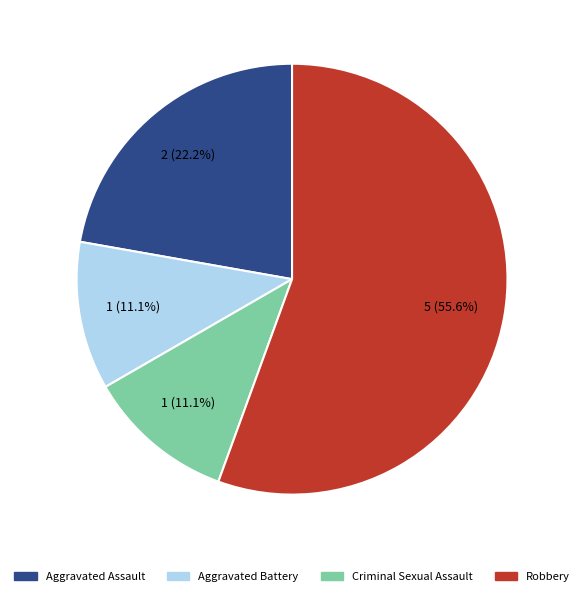

To the nearest percent, what is the average slice percentage?

25%